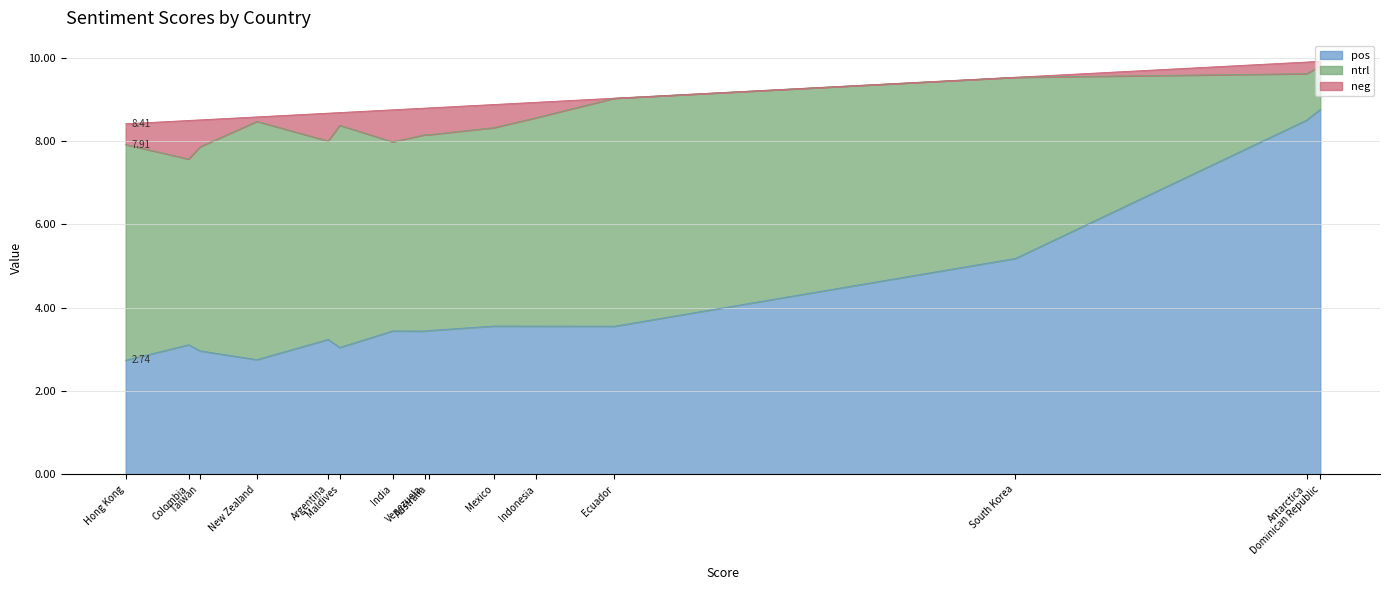

Where is pos nearest to the value 5?

South Korea